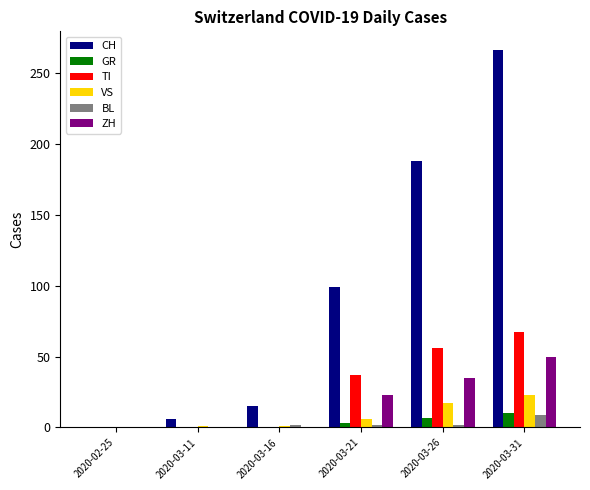

What is the spread (max minus min) of values at 2020-03-21?

97